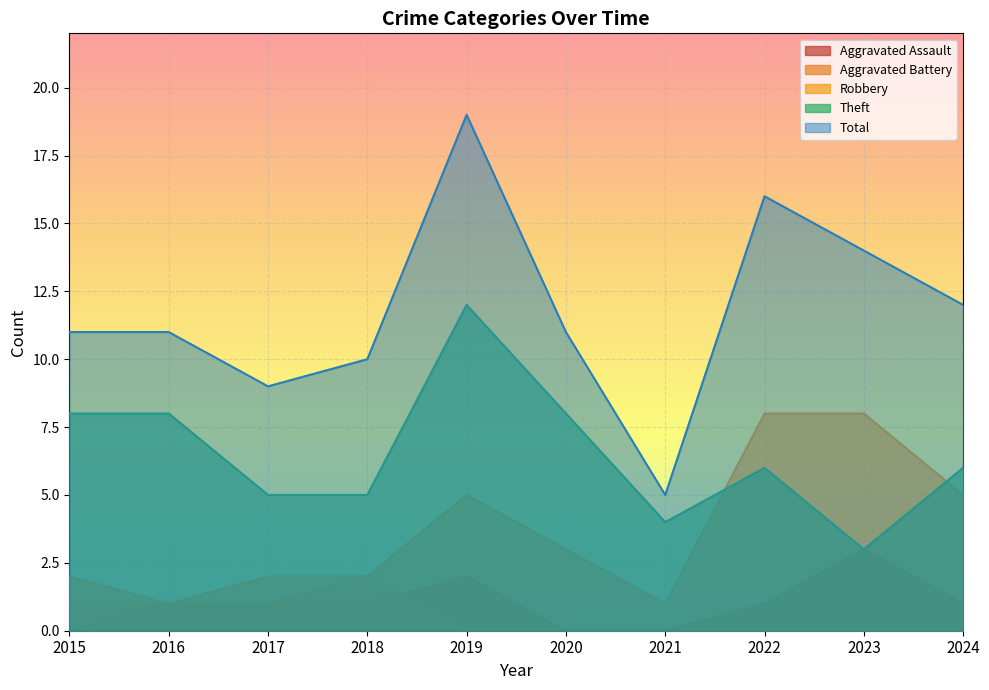

Is the value of Robbery at 2018 greater than the value of Total at 2015?

No